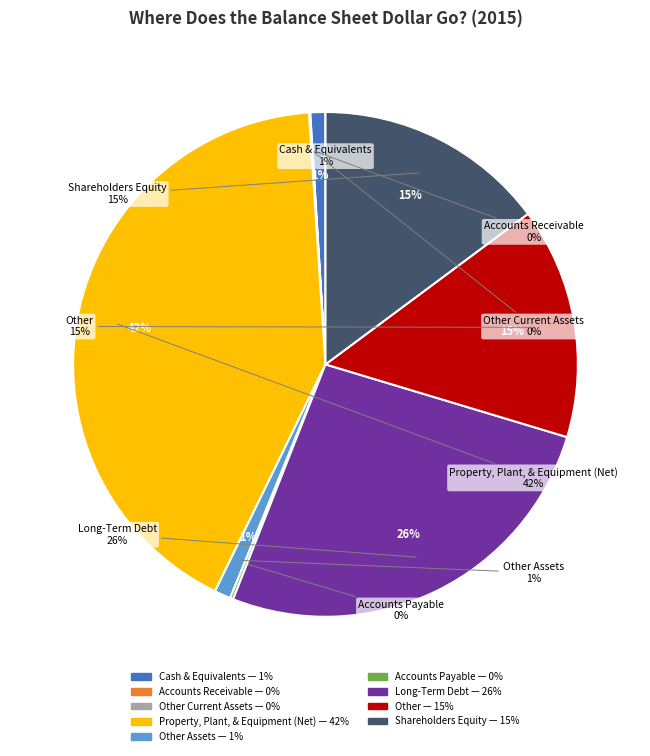

What percentage do Accounts Receivable and Long-Term Debt together represent?

26.3%